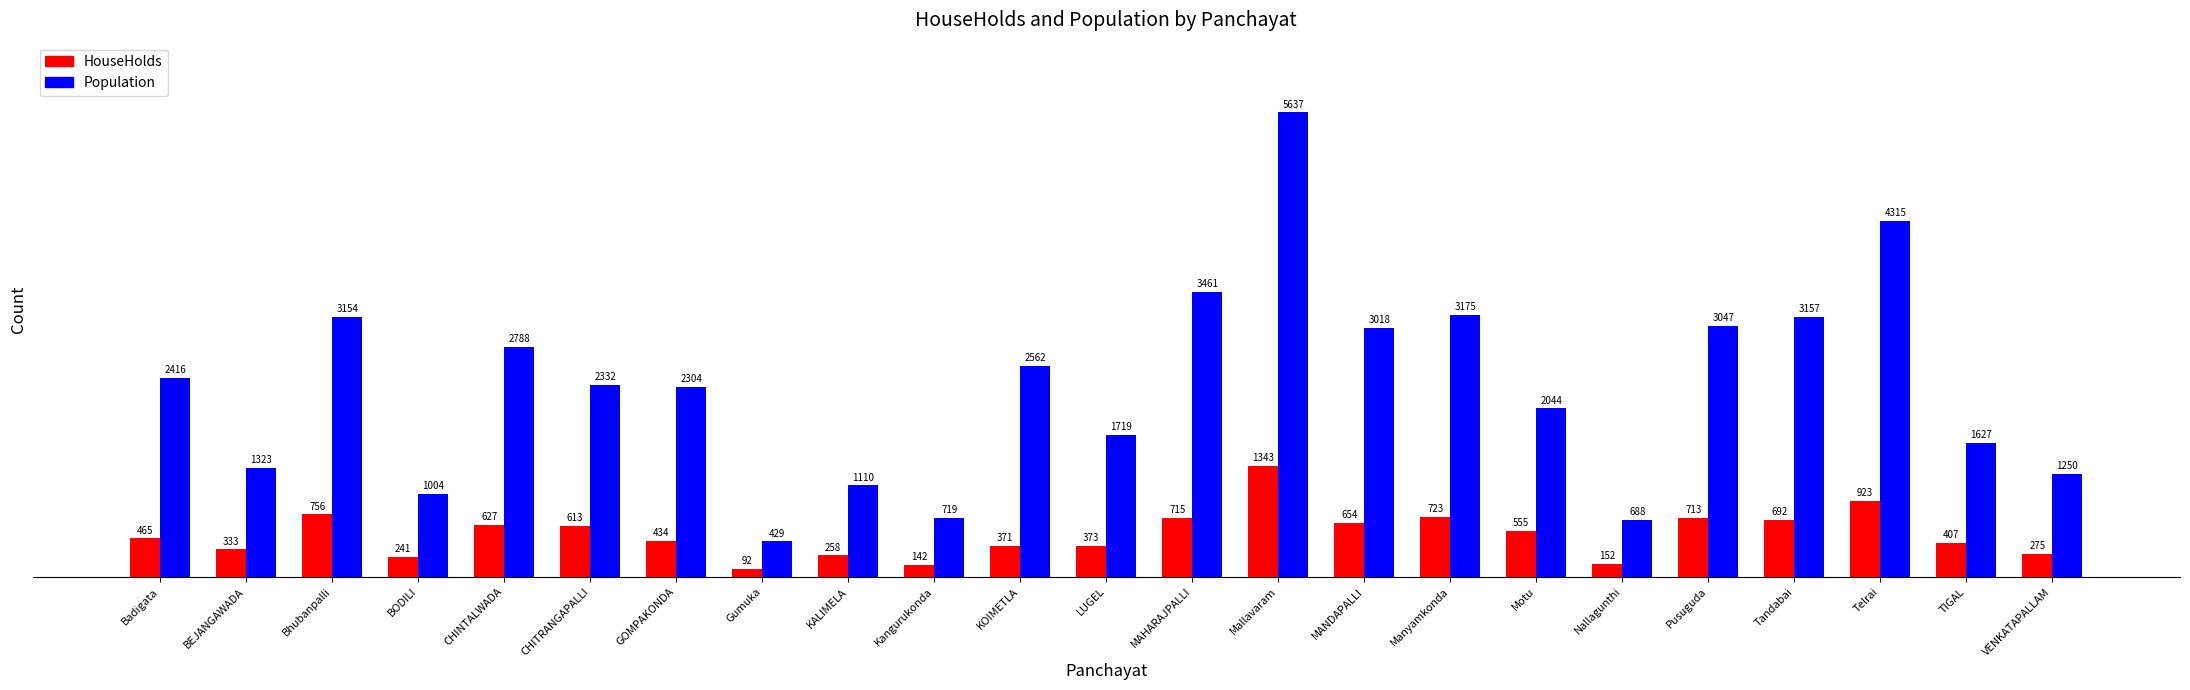

Which series has the largest range (max minus min)?

Population